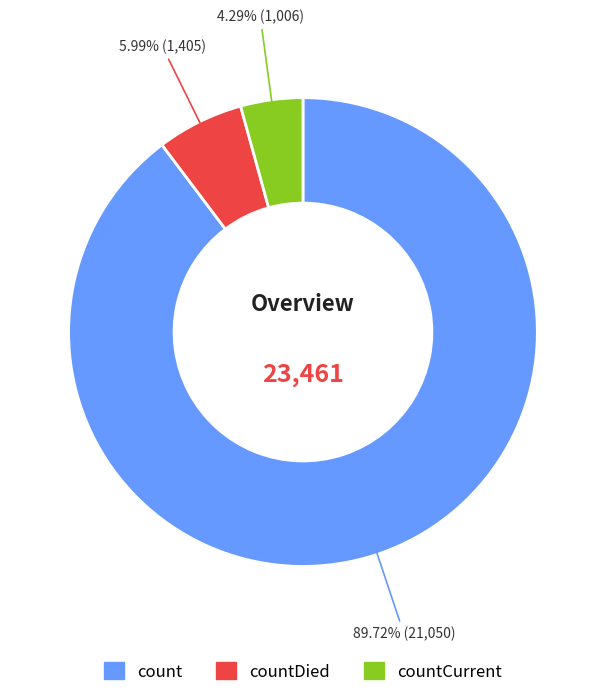

What is the smallest slice in the pie chart?

countCurrent